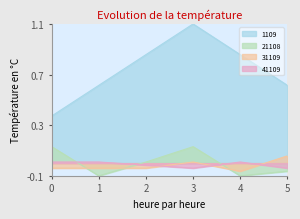

True or false: 21108 and 1109 cross at least once.

False